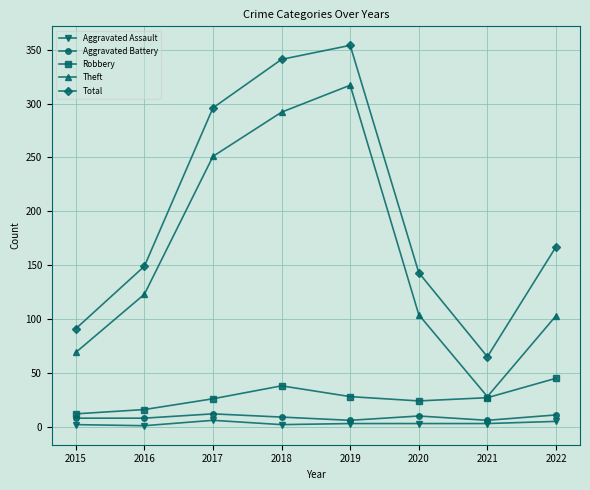

Where is Theft nearest to the value 172?

2016